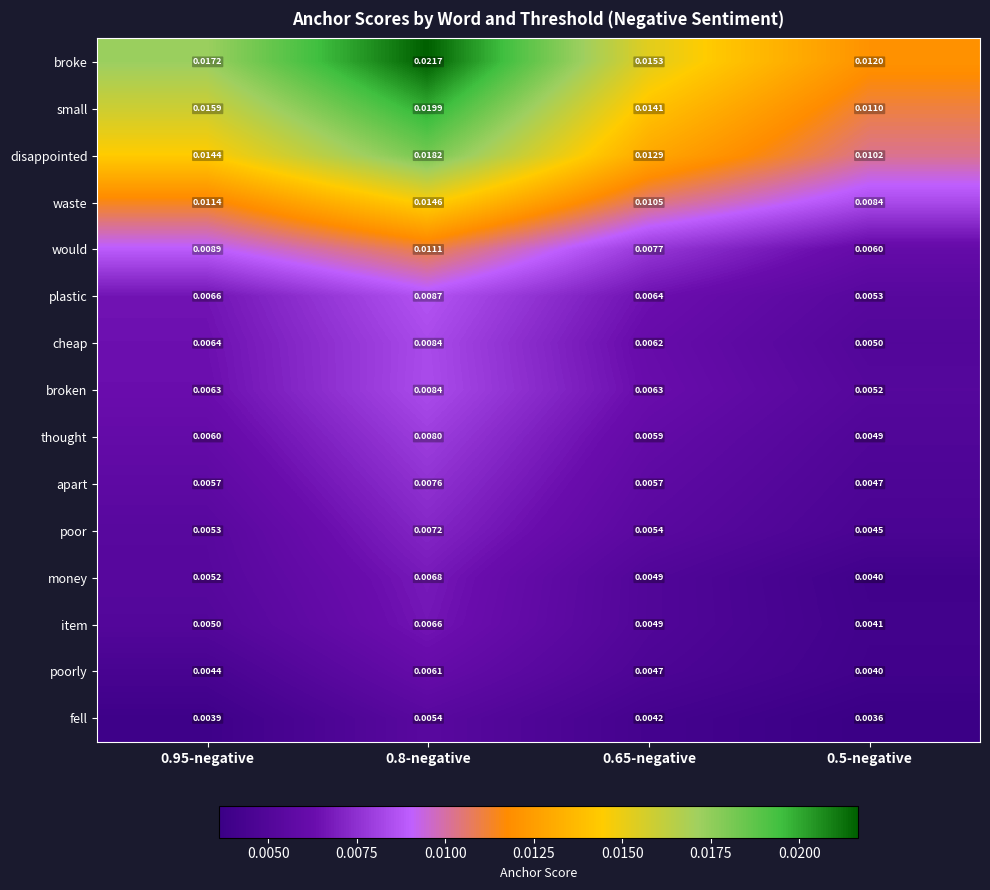

Rank the series at 0.95-negative from lowest to highest value.

fell, poorly, item, money, poor, apart, thought, broken, cheap, plastic, would, waste, disappointed, small, broke